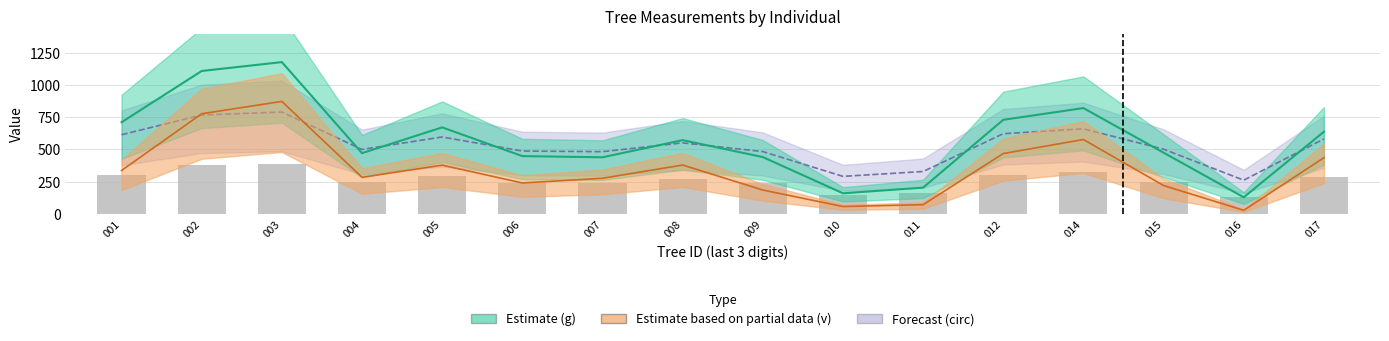

What is the value of the 8th bar from the left?

270.0